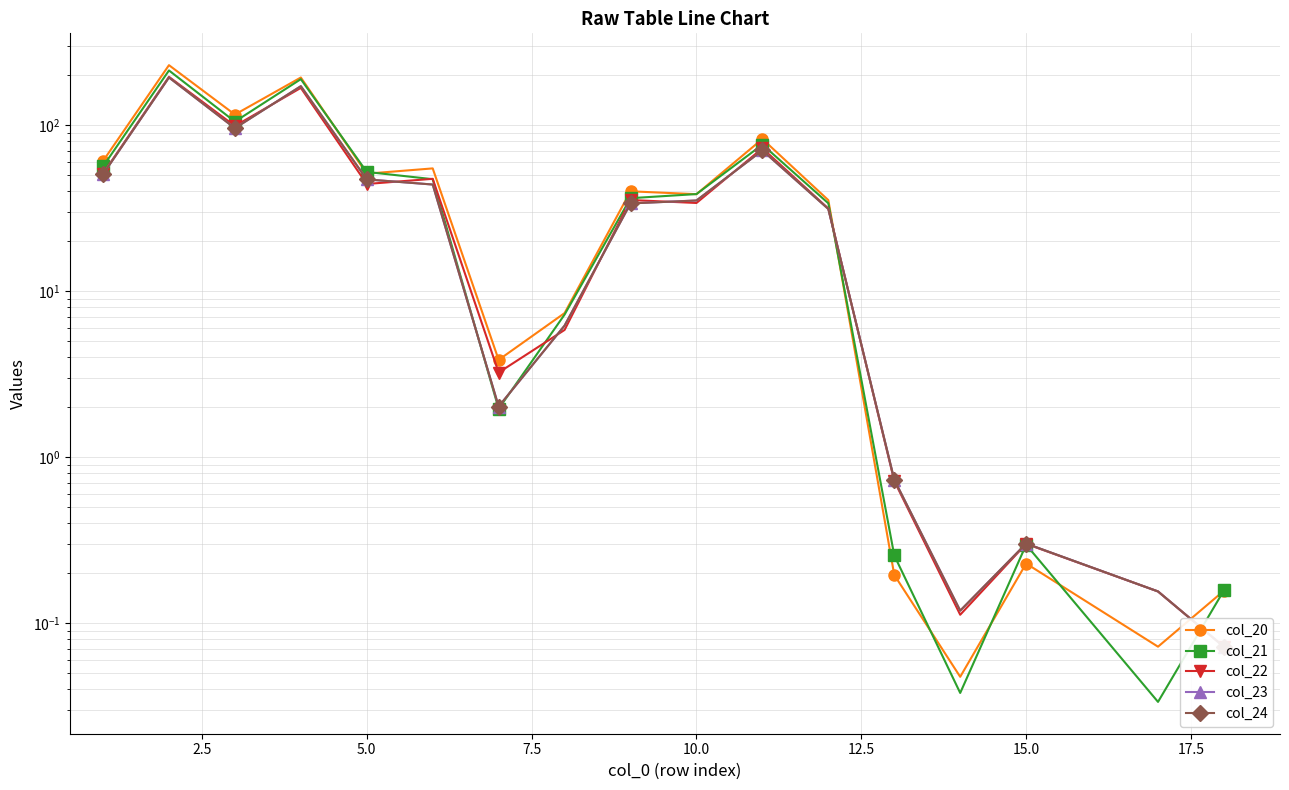

Which series has the widest spread of values?

col_20